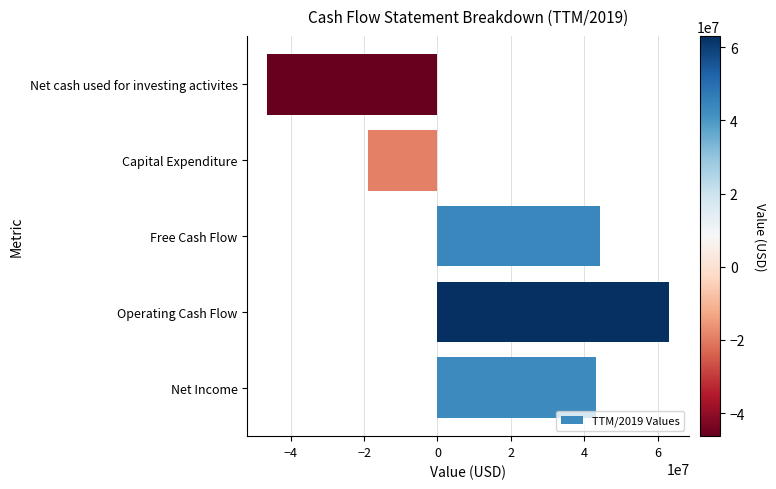

Reading top to bottom, what are all the values shown in this chart?

Net cash used for investing activites=-46307000	Capital Expenditure=-19009000	Free Cash Flow=44097000	Operating Cash Flow=63106000	Net Income=43250000